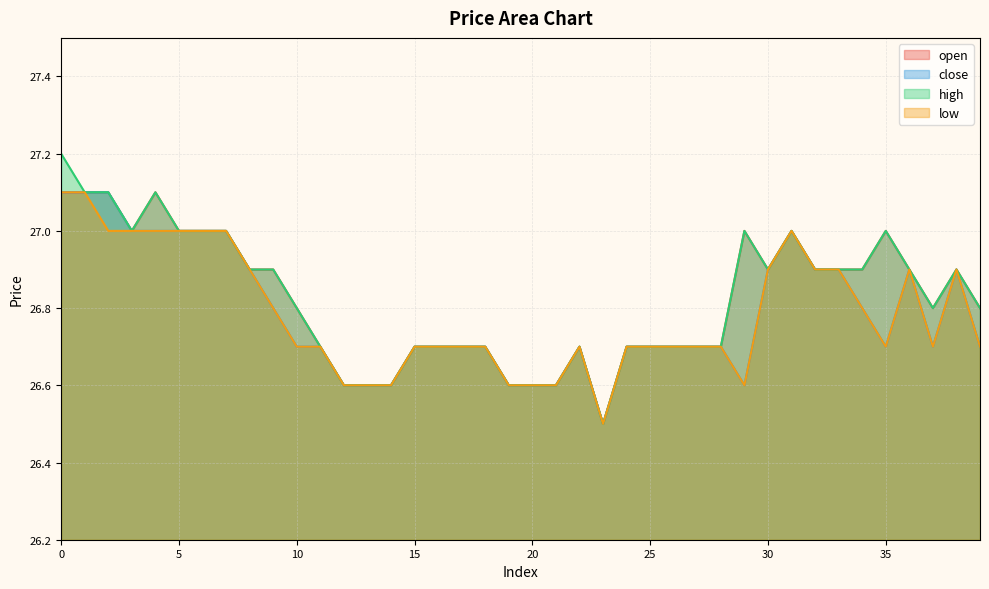

True or false: close and low intersect in this chart.

False